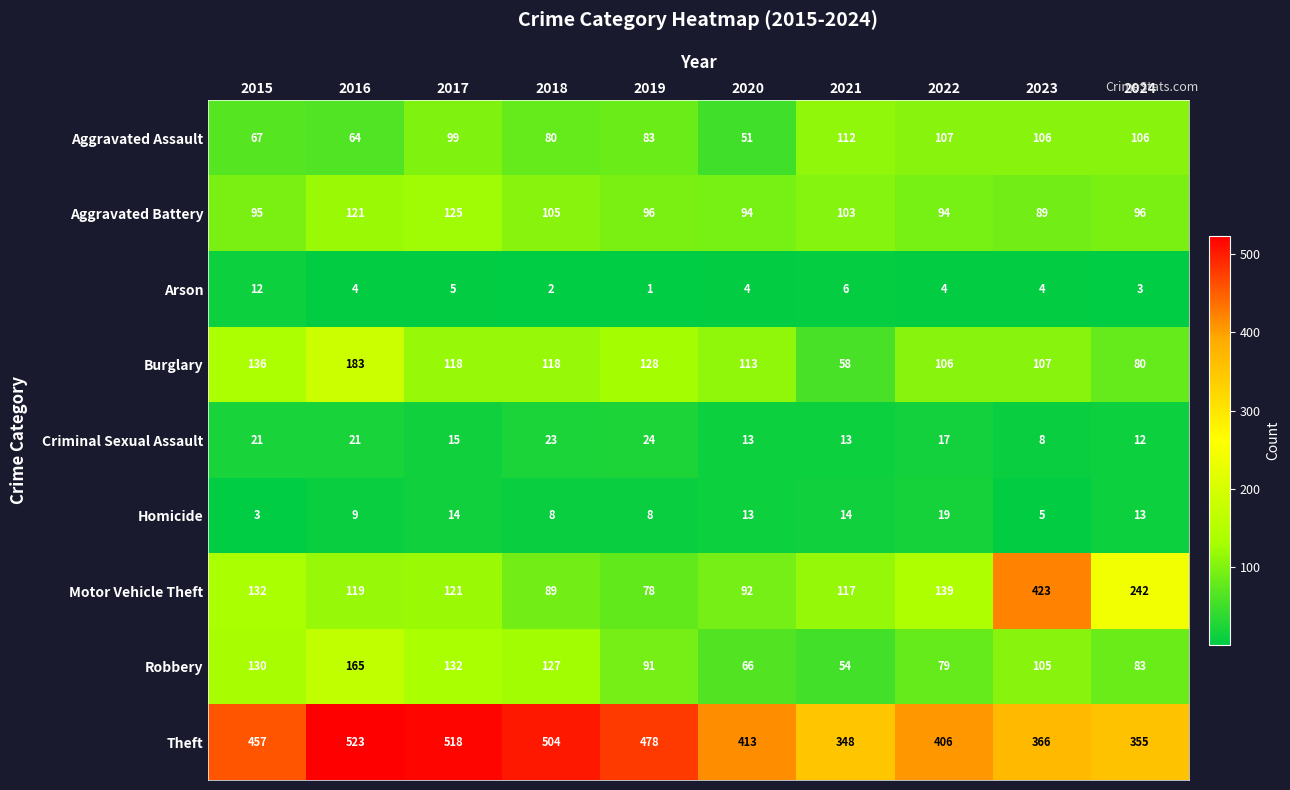

What is the maximum value for Arson?

12